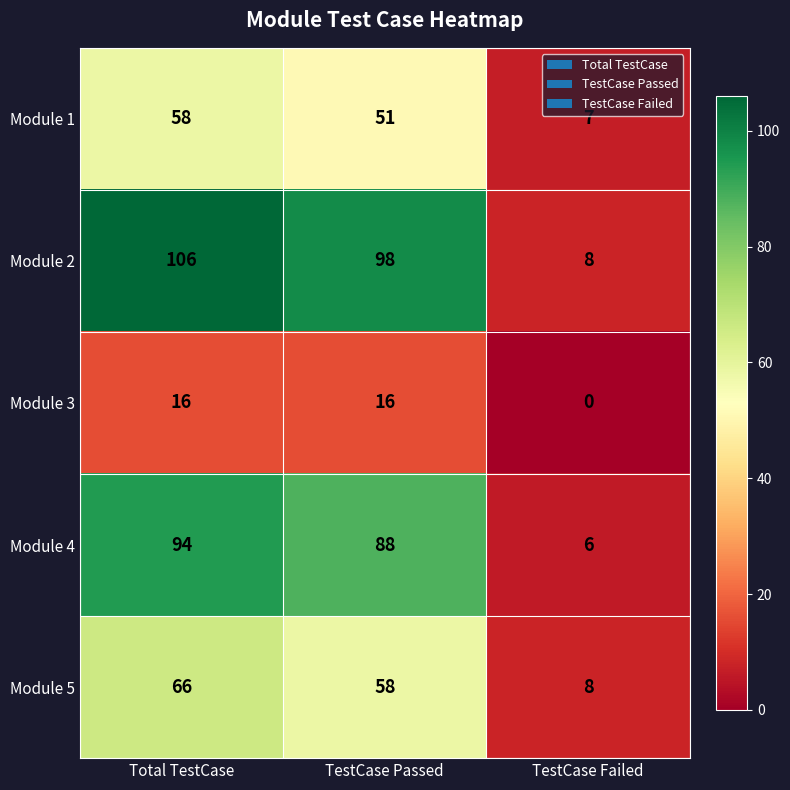

Which series has the largest range (max minus min)?

Module 2